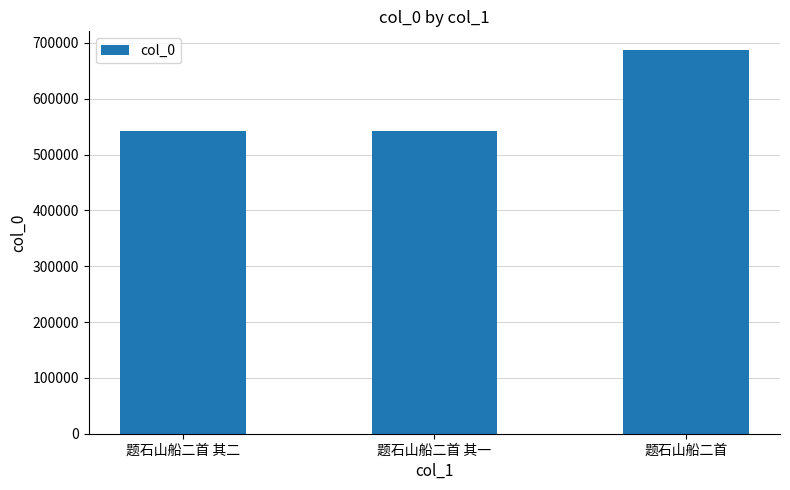

What is the ratio of the value at 题石山船二首 其二 to the value at 题石山船二首 其一?

1.0